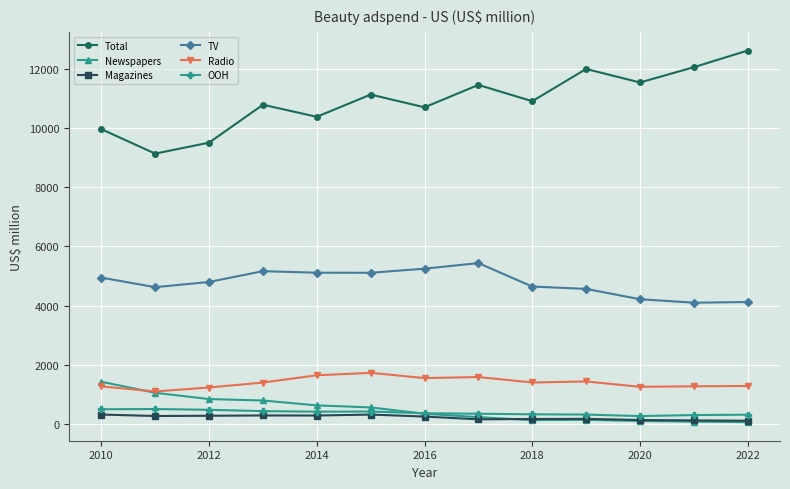

What is the difference between the maximum and minimum values in the Newspapers series?

1363.5